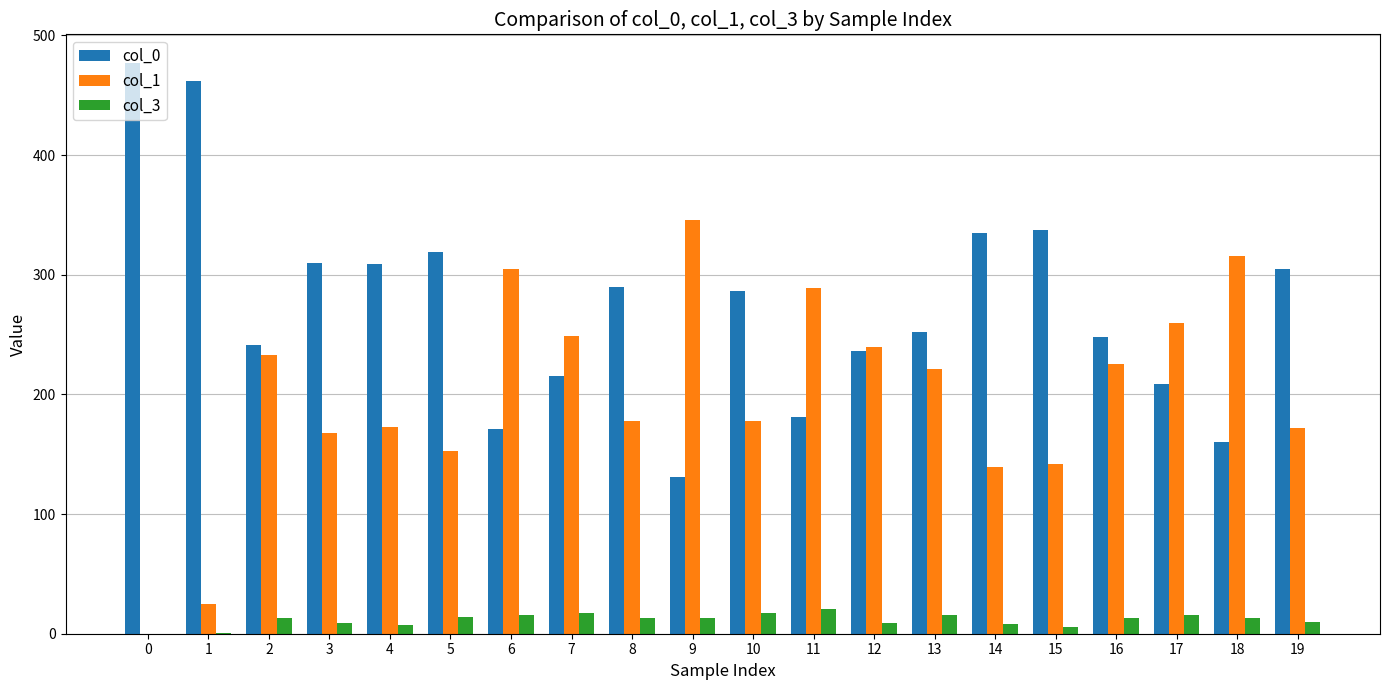

What is the greatest value displayed?

477